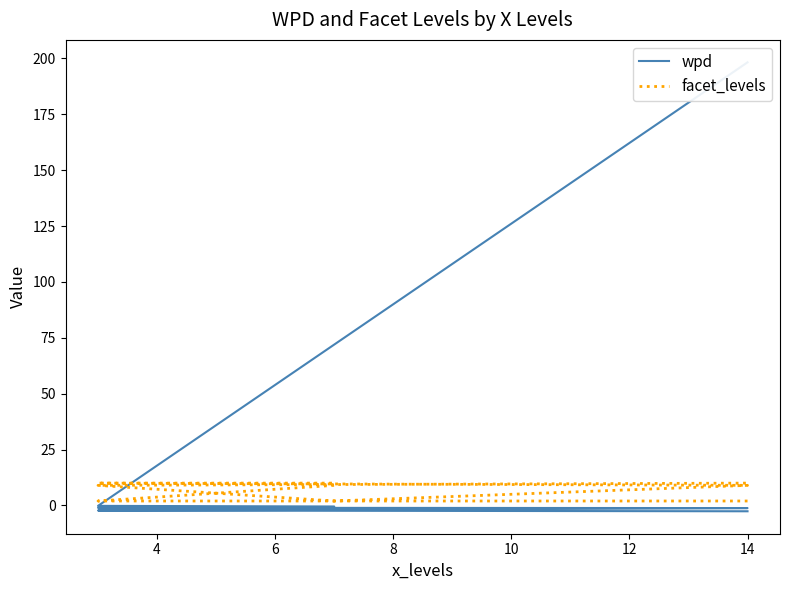

List the series in order of their overall mean, highest first.

wpd, facet_levels